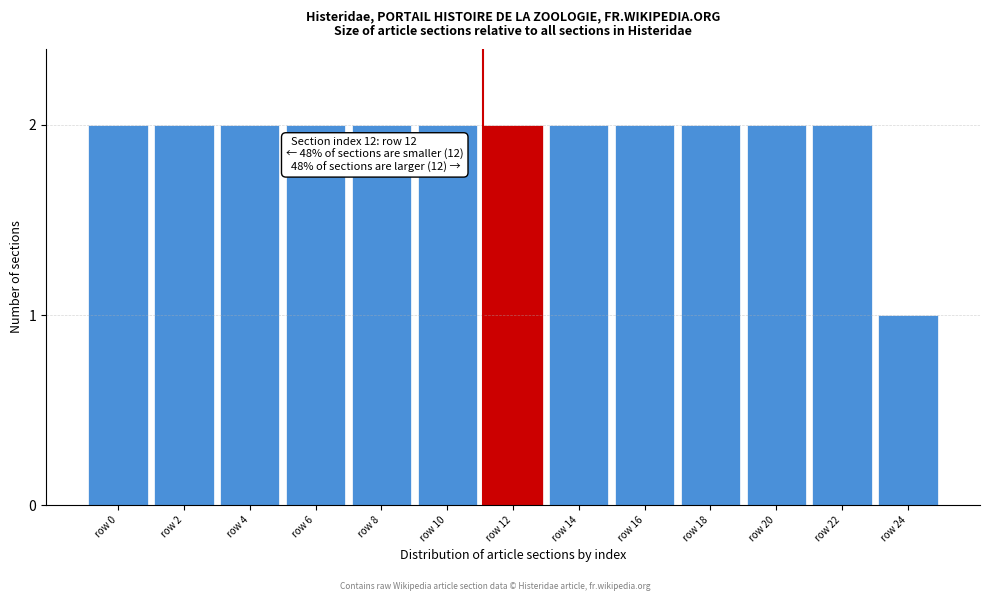

Reading right to left, what are all the values shown in this chart?

row 24=1	row 22=2	row 20=2	row 18=2	row 16=2	row 14=2	row 12=2	row 10=2	row 8=2	row 6=2	row 4=2	row 2=2	row 0=2